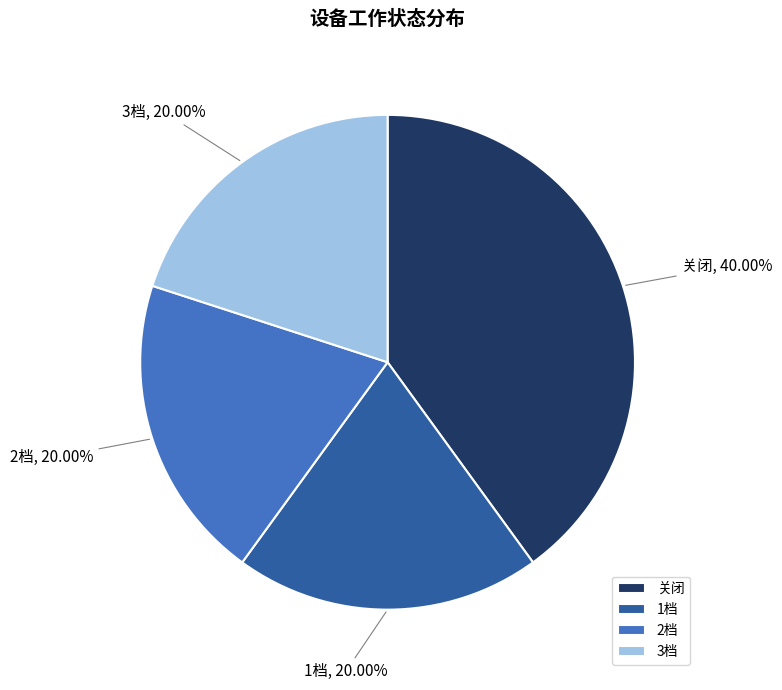

To the nearest percent, what percentage of the pie is 1档?

20%